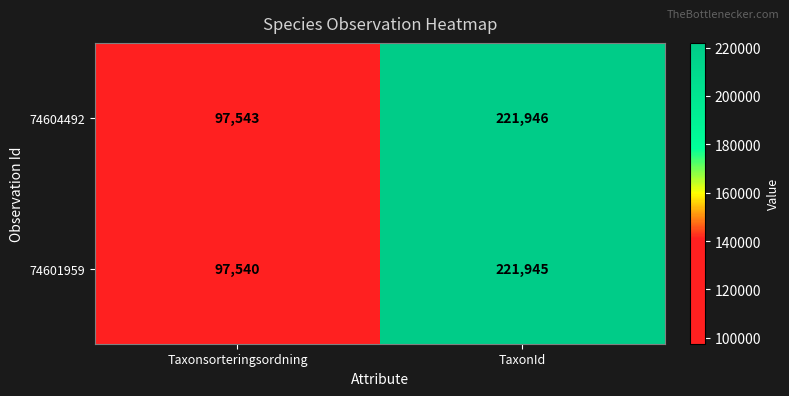

Which label corresponds to the smallest value in the chart?

Taxonsorteringsordning